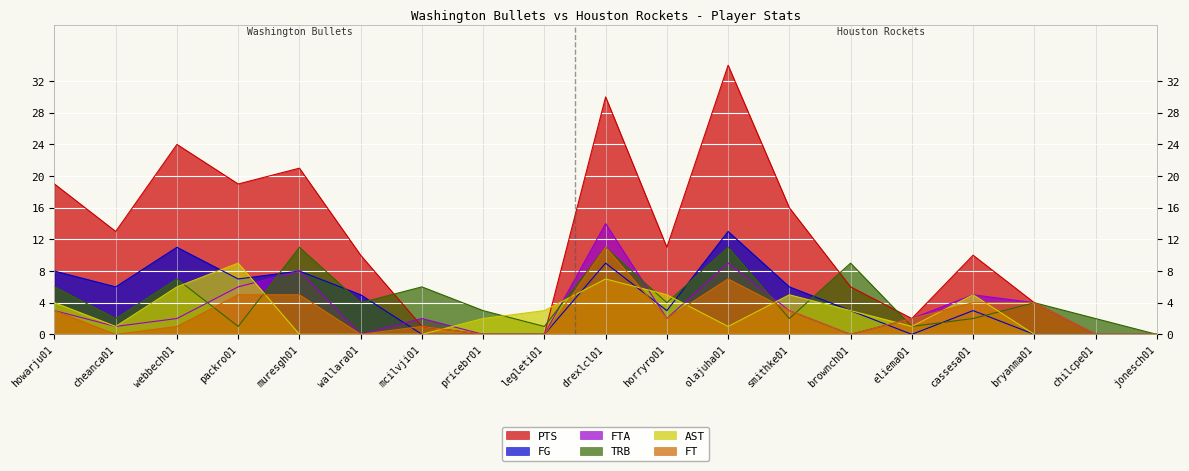

How many values in AST are above zero?

13